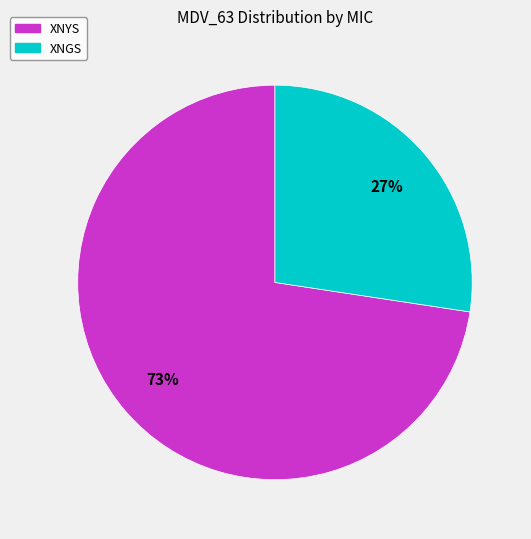

How many slices are in this pie chart?

2